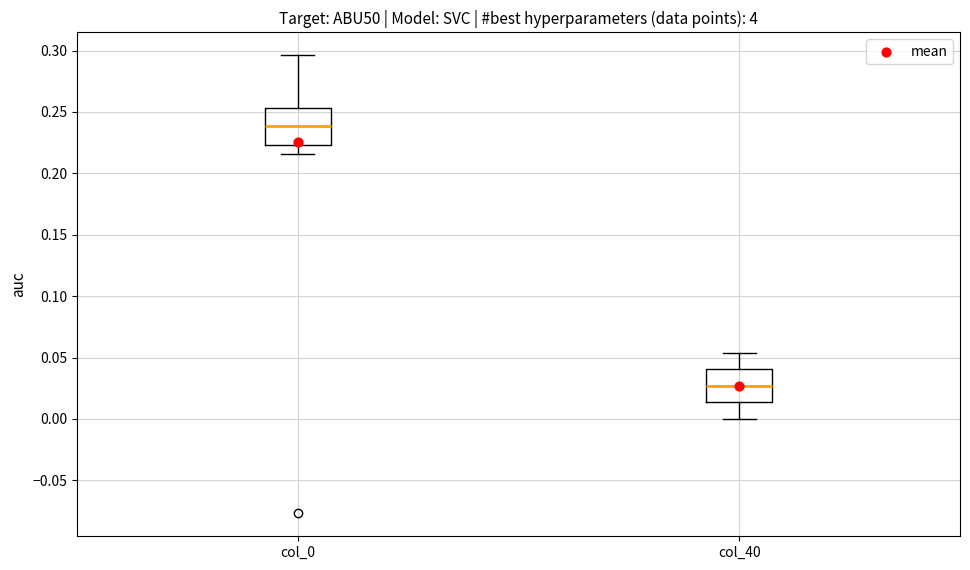

Where is the upper edge of the box for col_0 on the y-axis? The values are not printed on the chart, so give them approximately, as read against the axis.

0.255